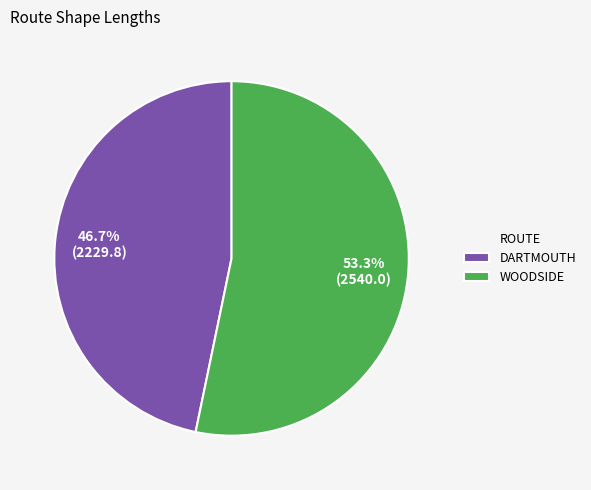

To the nearest percent, what is the difference between the largest and smallest slice percentages?

7%